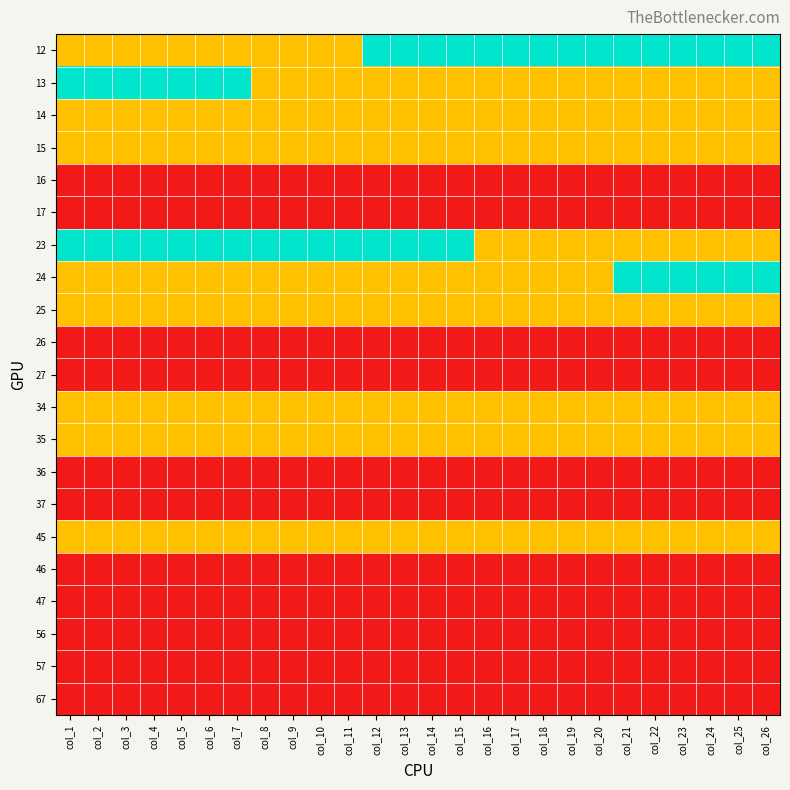

Reading left to right, extract all data points from this chart.

12: col_1=1	col_2=1	col_3=1	col_4=1	col_5=1	col_6=1	col_7=1	col_8=1	col_9=1	col_10=1	col_11=1	col_12=2	col_13=2	col_14=2	col_15=2	col_16=2	col_17=2	col_18=2	col_19=2	col_20=2	col_21=2	col_22=2	col_23=2	col_24=2	col_25=2	col_26=2
13: col_1=2	col_2=2	col_3=2	col_4=2	col_5=2	col_6=2	col_7=2	col_8=1	col_9=1	col_10=1	col_11=1	col_12=1	col_13=1	col_14=1	col_15=1	col_16=1	col_17=1	col_18=1	col_19=1	col_20=1	col_21=1	col_22=1	col_23=1	col_24=1	col_25=1	col_26=1
14: col_1=1	col_2=1	col_3=1	col_4=1	col_5=1	col_6=1	col_7=1	col_8=1	col_9=1	col_10=1	col_11=1	col_12=1	col_13=1	col_14=1	col_15=1	col_16=1	col_17=1	col_18=1	col_19=1	col_20=1	col_21=1	col_22=1	col_23=1	col_24=1	col_25=1	col_26=1
15: col_1=1	col_2=1	col_3=1	col_4=1	col_5=1	col_6=1	col_7=1	col_8=1	col_9=1	col_10=1	col_11=1	col_12=1	col_13=1	col_14=1	col_15=1	col_16=1	col_17=1	col_18=1	col_19=1	col_20=1	col_21=1	col_22=1	col_23=1	col_24=1	col_25=1	col_26=1
16: col_1=0	col_2=0	col_3=0	col_4=0	col_5=0	col_6=0	col_7=0	col_8=0	col_9=0	col_10=0	col_11=0	col_12=0	col_13=0	col_14=0	col_15=0	col_16=0	col_17=0	col_18=0	col_19=0	col_20=0	col_21=0	col_22=0	col_23=0	col_24=0	col_25=0	col_26=0
17: col_1=0	col_2=0	col_3=0	col_4=0	col_5=0	col_6=0	col_7=0	col_8=0	col_9=0	col_10=0	col_11=0	col_12=0	col_13=0	col_14=0	col_15=0	col_16=0	col_17=0	col_18=0	col_19=0	col_20=0	col_21=0	col_22=0	col_23=0	col_24=0	col_25=0	col_26=0
23: col_1=2	col_2=2	col_3=2	col_4=2	col_5=2	col_6=2	col_7=2	col_8=2	col_9=2	col_10=2	col_11=2	col_12=2	col_13=2	col_14=2	col_15=2	col_16=1	col_17=1	col_18=1	col_19=1	col_20=1	col_21=1	col_22=1	col_23=1	col_24=1	col_25=1	col_26=1
24: col_1=1	col_2=1	col_3=1	col_4=1	col_5=1	col_6=1	col_7=1	col_8=1	col_9=1	col_10=1	col_11=1	col_12=1	col_13=1	col_14=1	col_15=1	col_16=1	col_17=1	col_18=1	col_19=1	col_20=1	col_21=2	col_22=2	col_23=2	col_24=2	col_25=2	col_26=2
25: col_1=1	col_2=1	col_3=1	col_4=1	col_5=1	col_6=1	col_7=1	col_8=1	col_9=1	col_10=1	col_11=1	col_12=1	col_13=1	col_14=1	col_15=1	col_16=1	col_17=1	col_18=1	col_19=1	col_20=1	col_21=1	col_22=1	col_23=1	col_24=1	col_25=1	col_26=1
26: col_1=0	col_2=0	col_3=0	col_4=0	col_5=0	col_6=0	col_7=0	col_8=0	col_9=0	col_10=0	col_11=0	col_12=0	col_13=0	col_14=0	col_15=0	col_16=0	col_17=0	col_18=0	col_19=0	col_20=0	col_21=0	col_22=0	col_23=0	col_24=0	col_25=0	col_26=0
27: col_1=0	col_2=0	col_3=0	col_4=0	col_5=0	col_6=0	col_7=0	col_8=0	col_9=0	col_10=0	col_11=0	col_12=0	col_13=0	col_14=0	col_15=0	col_16=0	col_17=0	col_18=0	col_19=0	col_20=0	col_21=0	col_22=0	col_23=0	col_24=0	col_25=0	col_26=0
34: col_1=1	col_2=1	col_3=1	col_4=1	col_5=1	col_6=1	col_7=1	col_8=1	col_9=1	col_10=1	col_11=1	col_12=1	col_13=1	col_14=1	col_15=1	col_16=1	col_17=1	col_18=1	col_19=1	col_20=1	col_21=1	col_22=1	col_23=1	col_24=1	col_25=1	col_26=1
35: col_1=1	col_2=1	col_3=1	col_4=1	col_5=1	col_6=1	col_7=1	col_8=1	col_9=1	col_10=1	col_11=1	col_12=1	col_13=1	col_14=1	col_15=1	col_16=1	col_17=1	col_18=1	col_19=1	col_20=1	col_21=1	col_22=1	col_23=1	col_24=1	col_25=1	col_26=1
36: col_1=0	col_2=0	col_3=0	col_4=0	col_5=0	col_6=0	col_7=0	col_8=0	col_9=0	col_10=0	col_11=0	col_12=0	col_13=0	col_14=0	col_15=0	col_16=0	col_17=0	col_18=0	col_19=0	col_20=0	col_21=0	col_22=0	col_23=0	col_24=0	col_25=0	col_26=0
37: col_1=0	col_2=0	col_3=0	col_4=0	col_5=0	col_6=0	col_7=0	col_8=0	col_9=0	col_10=0	col_11=0	col_12=0	col_13=0	col_14=0	col_15=0	col_16=0	col_17=0	col_18=0	col_19=0	col_20=0	col_21=0	col_22=0	col_23=0	col_24=0	col_25=0	col_26=0
45: col_1=1	col_2=1	col_3=1	col_4=1	col_5=1	col_6=1	col_7=1	col_8=1	col_9=1	col_10=1	col_11=1	col_12=1	col_13=1	col_14=1	col_15=1	col_16=1	col_17=1	col_18=1	col_19=1	col_20=1	col_21=1	col_22=1	col_23=1	col_24=1	col_25=1	col_26=1
46: col_1=0	col_2=0	col_3=0	col_4=0	col_5=0	col_6=0	col_7=0	col_8=0	col_9=0	col_10=0	col_11=0	col_12=0	col_13=0	col_14=0	col_15=0	col_16=0	col_17=0	col_18=0	col_19=0	col_20=0	col_21=0	col_22=0	col_23=0	col_24=0	col_25=0	col_26=0
47: col_1=0	col_2=0	col_3=0	col_4=0	col_5=0	col_6=0	col_7=0	col_8=0	col_9=0	col_10=0	col_11=0	col_12=0	col_13=0	col_14=0	col_15=0	col_16=0	col_17=0	col_18=0	col_19=0	col_20=0	col_21=0	col_22=0	col_23=0	col_24=0	col_25=0	col_26=0
56: col_1=0	col_2=0	col_3=0	col_4=0	col_5=0	col_6=0	col_7=0	col_8=0	col_9=0	col_10=0	col_11=0	col_12=0	col_13=0	col_14=0	col_15=0	col_16=0	col_17=0	col_18=0	col_19=0	col_20=0	col_21=0	col_22=0	col_23=0	col_24=0	col_25=0	col_26=0
57: col_1=0	col_2=0	col_3=0	col_4=0	col_5=0	col_6=0	col_7=0	col_8=0	col_9=0	col_10=0	col_11=0	col_12=0	col_13=0	col_14=0	col_15=0	col_16=0	col_17=0	col_18=0	col_19=0	col_20=0	col_21=0	col_22=0	col_23=0	col_24=0	col_25=0	col_26=0
67: col_1=0	col_2=0	col_3=0	col_4=0	col_5=0	col_6=0	col_7=0	col_8=0	col_9=0	col_10=0	col_11=0	col_12=0	col_13=0	col_14=0	col_15=0	col_16=0	col_17=0	col_18=0	col_19=0	col_20=0	col_21=0	col_22=0	col_23=0	col_24=0	col_25=0	col_26=0